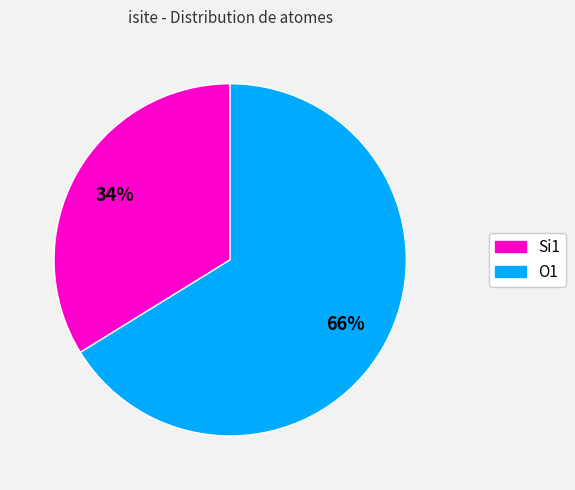

Is there a majority slice in this chart?

Yes